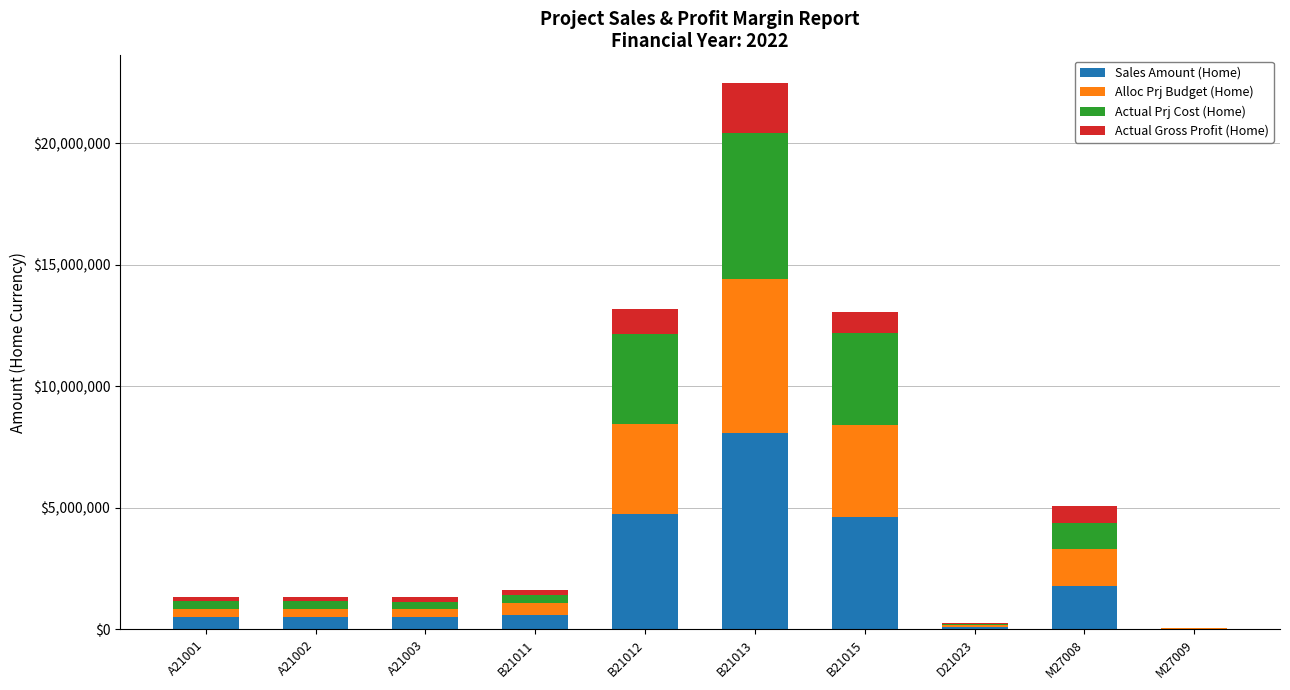

What is the total value across all series at B21011?

1633683.2